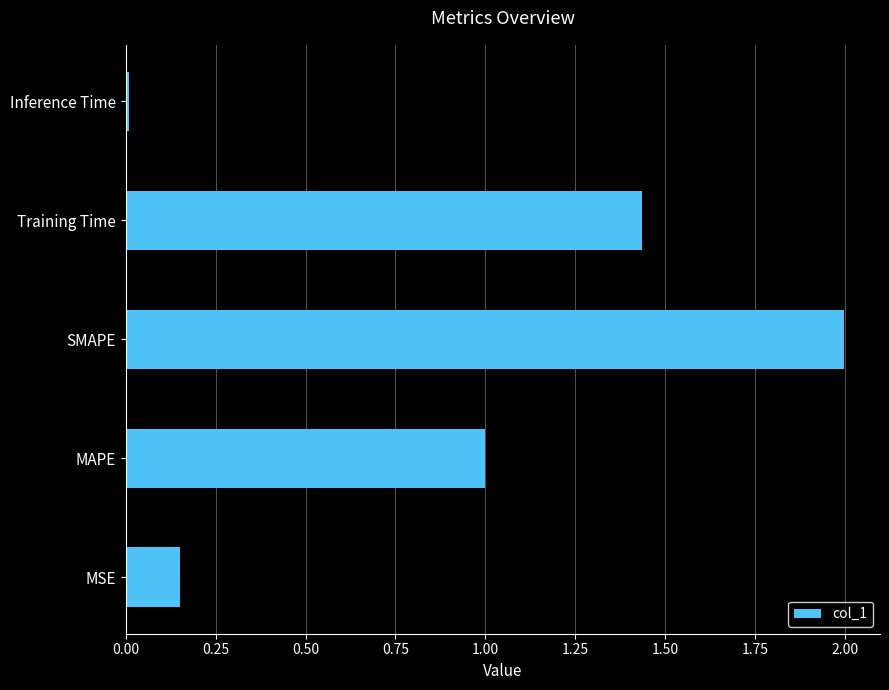

How many bars are there in total?

5